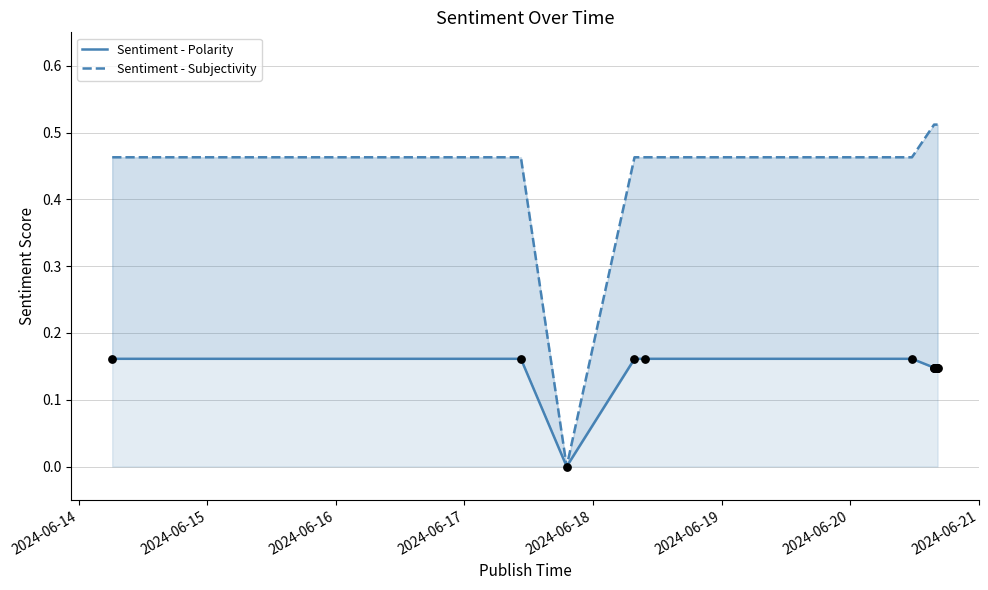

Which series reaches the minimum Y coordinate?

Sentiment - Polarity